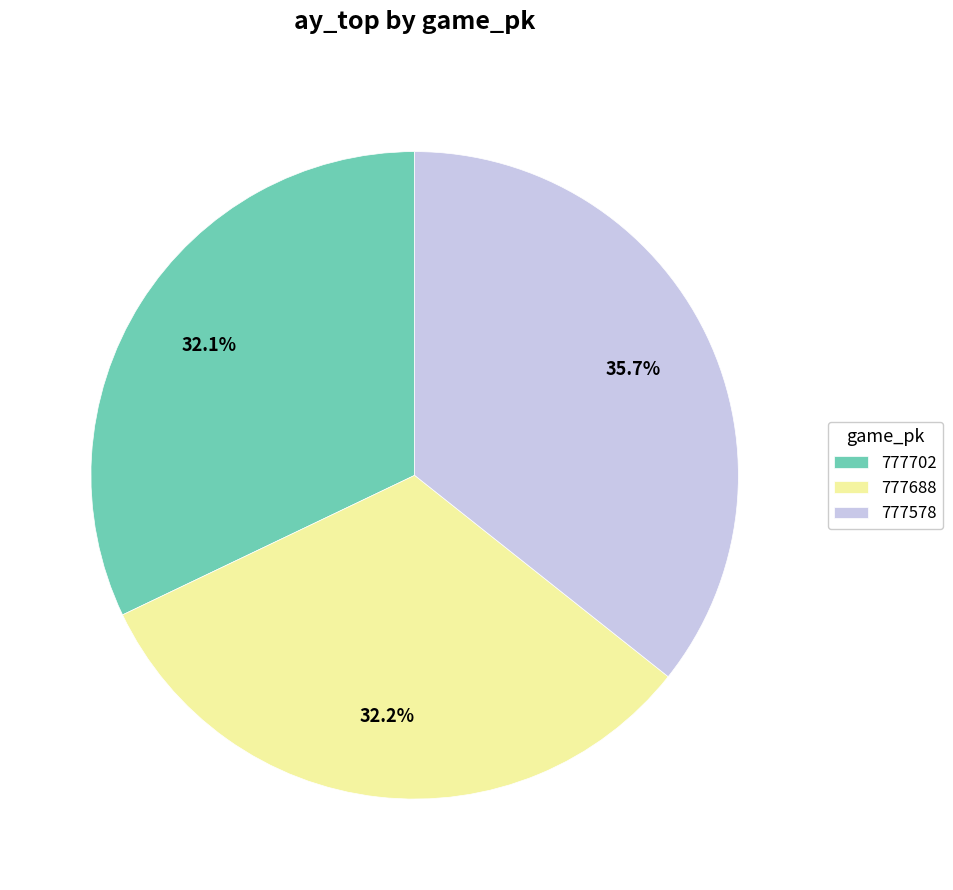

To the nearest percent, what is the difference between the largest and smallest slice percentages?

4%